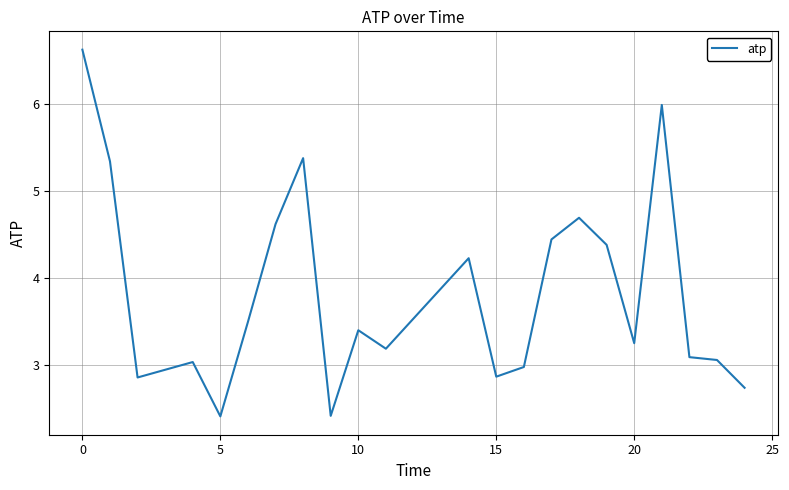

What is the maximum value shown in the chart?

6.6